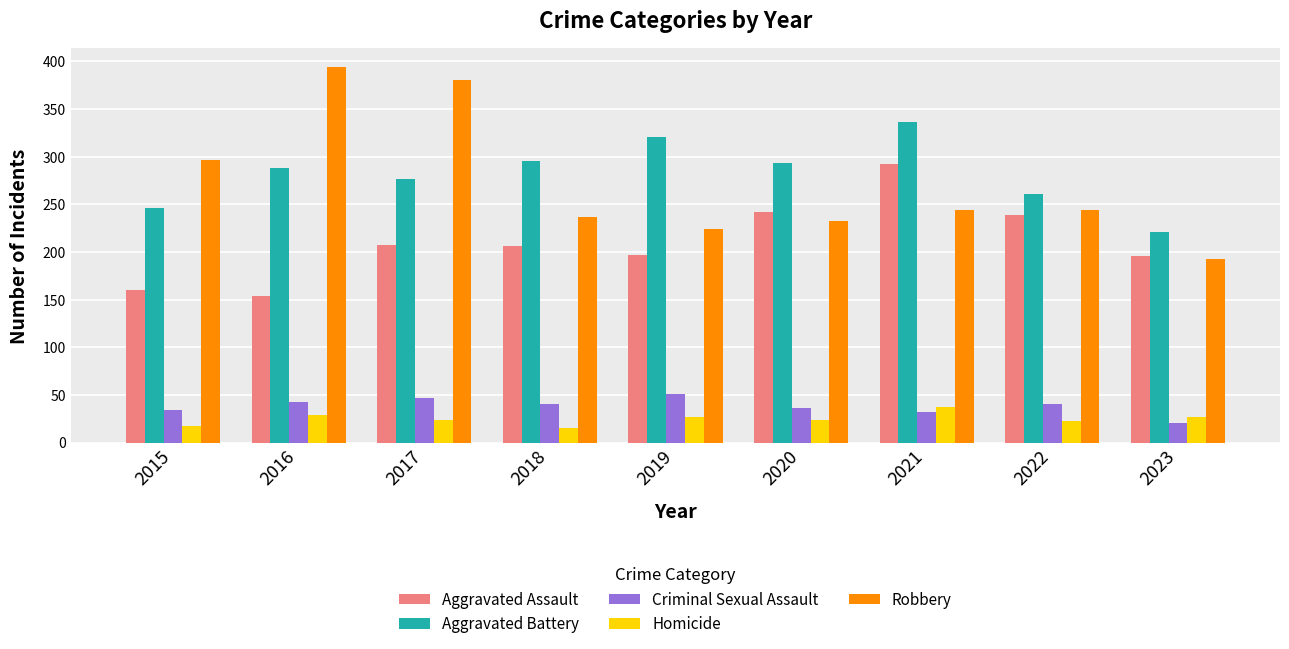

List the series in order of their peak value, lowest first.

Homicide, Criminal Sexual Assault, Aggravated Assault, Aggravated Battery, Robbery